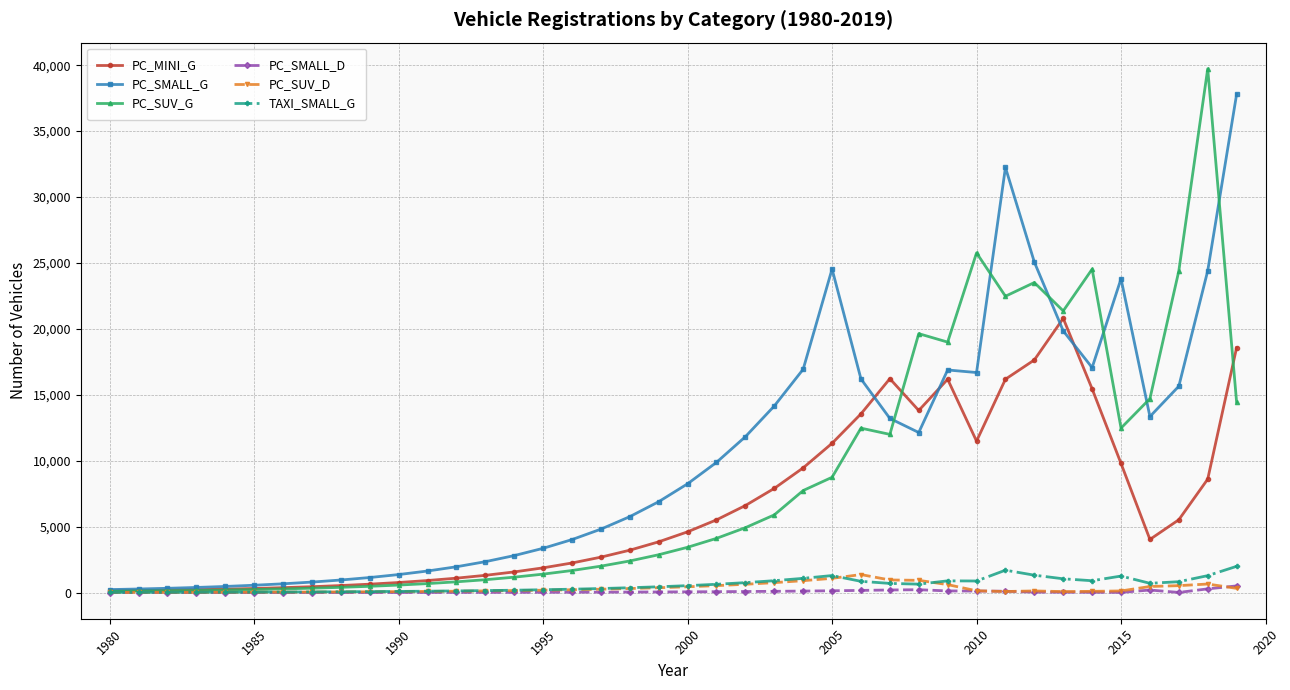

True or false: PC_SMALL_G has more than 1 interior local peaks.

True